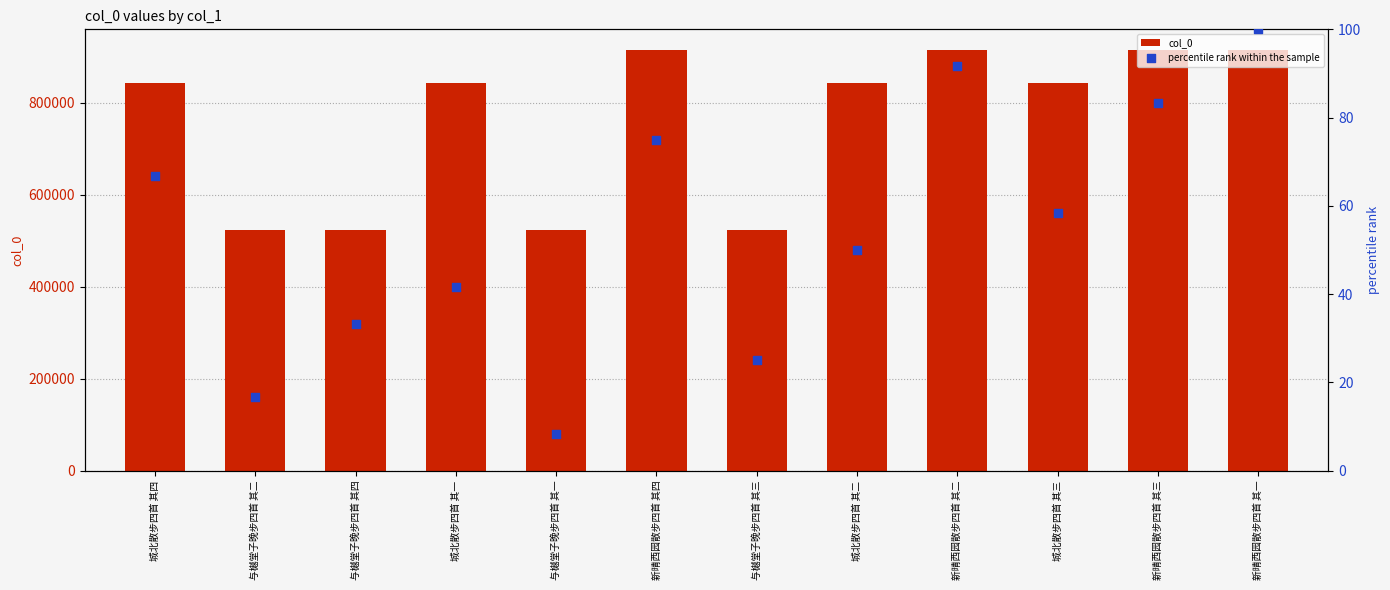

At how many categories does at least one series exceed 445770?

12